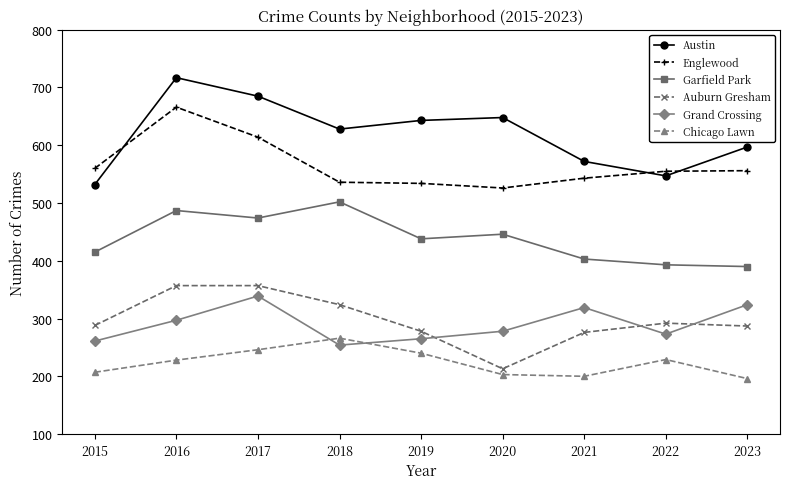

The Auburn Gresham series shows 278 at 2019. True or false?

True